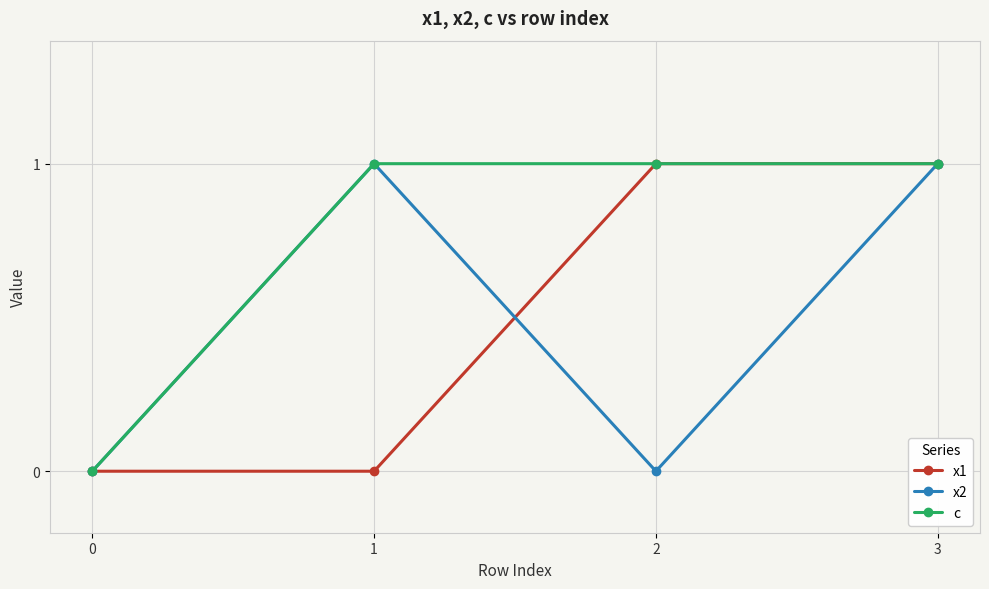

What is the value of the c point at the 3rd from the left?

1